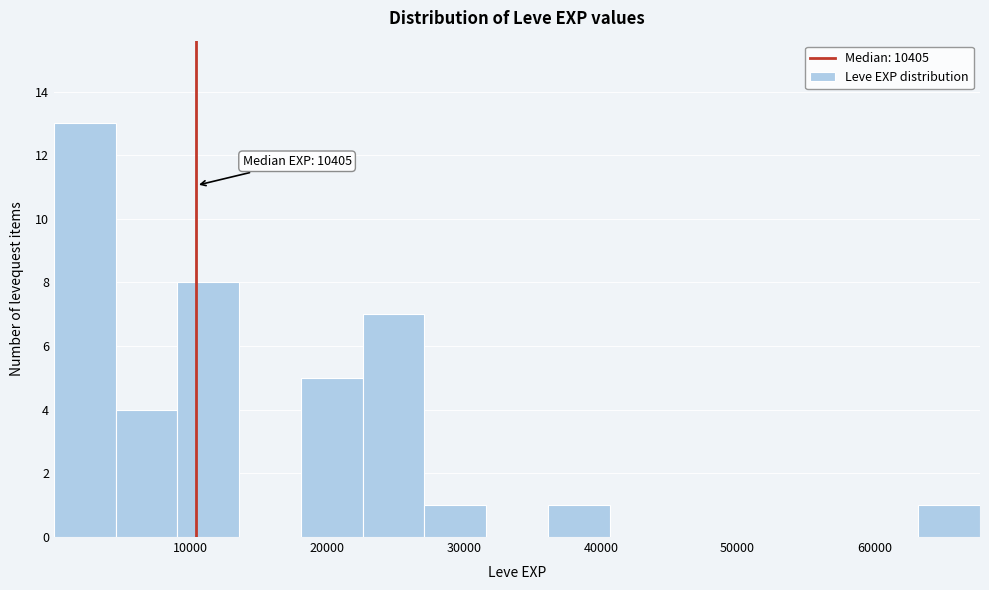

Which range on the x-axis has the tallest bar?

0 to 5000